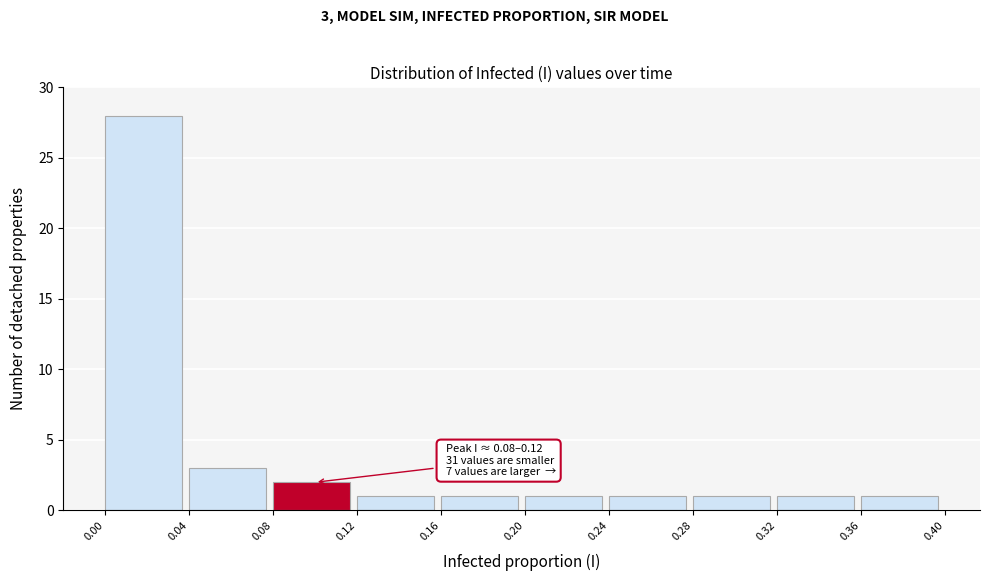

Which range on the x-axis has the tallest bar?

0.00 to 0.04